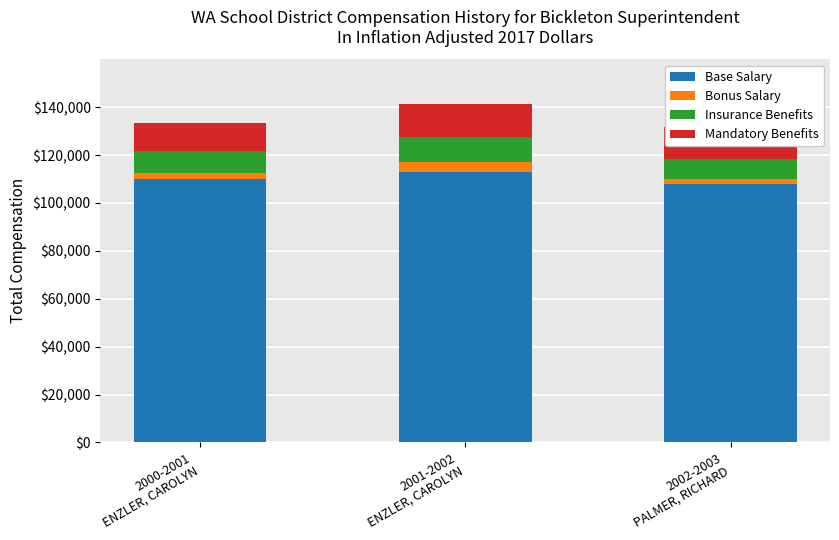

What are all the series names shown in the legend?

Base Salary, Bonus Salary, Insurance Benefits, Mandatory Benefits